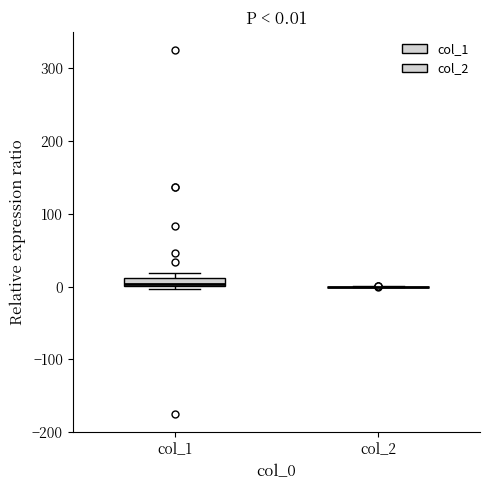

Comparing the boxes themselves (not the whiskers), which one is the tallest?

col_1